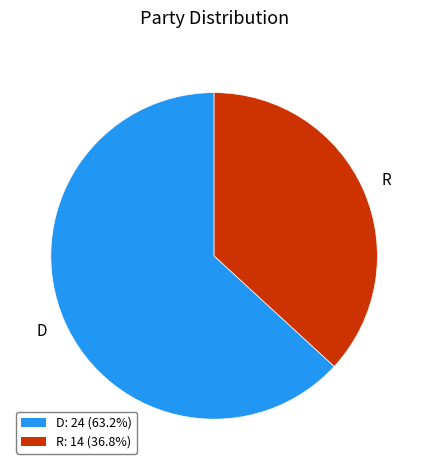

How many segments does this pie chart have?

2